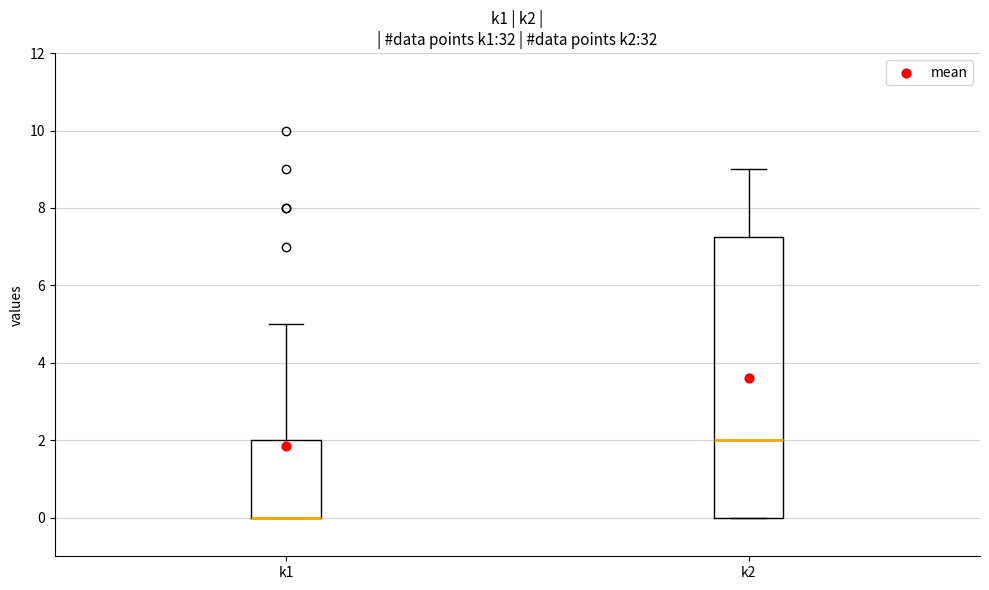

Which box is the tallest, from its lower edge to its upper edge?

k2